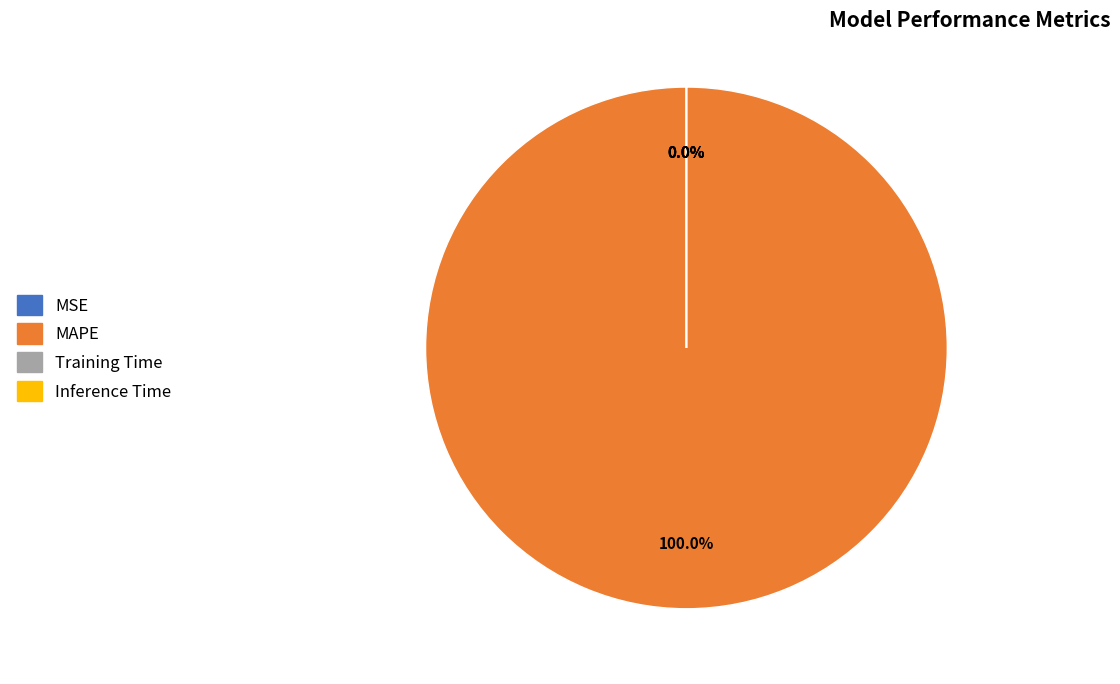

Does MAPE represent more than half of the total?

Yes